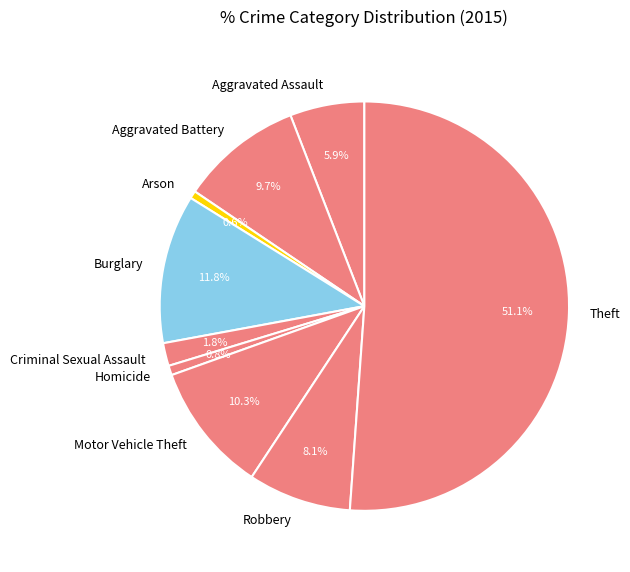

How many slices are in this pie chart?

9